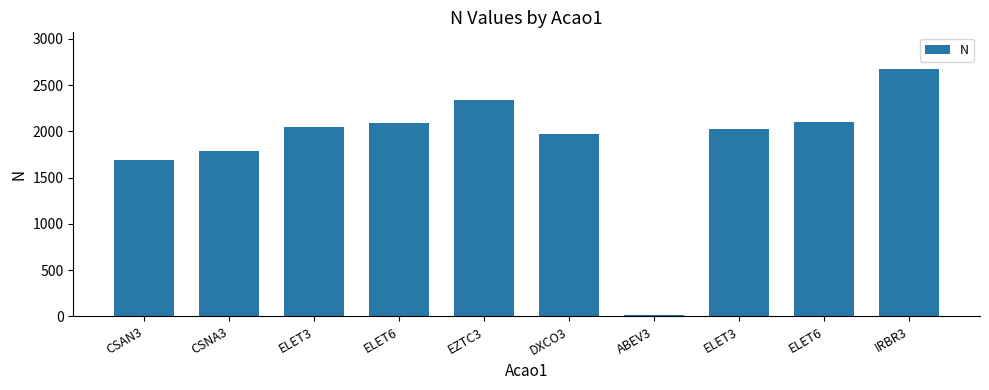

List the labels in order of value, largest first.

IRBR3, EZTC3, ELET6, ELET6, ELET3, ELET3, DXCO3, CSNA3, CSAN3, ABEV3